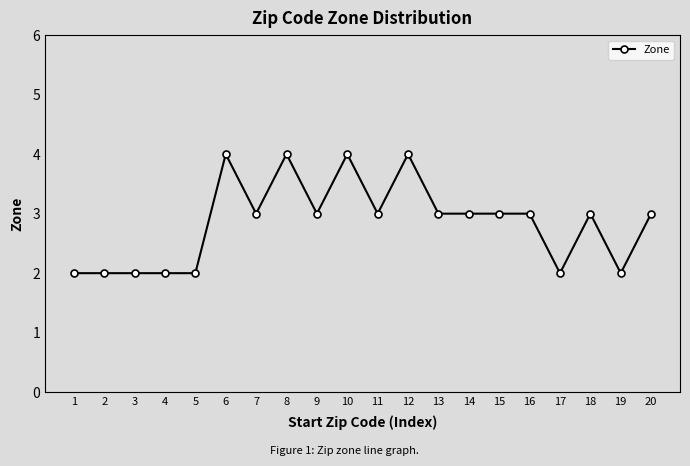

What is the change in value from 2 to 11?

+1